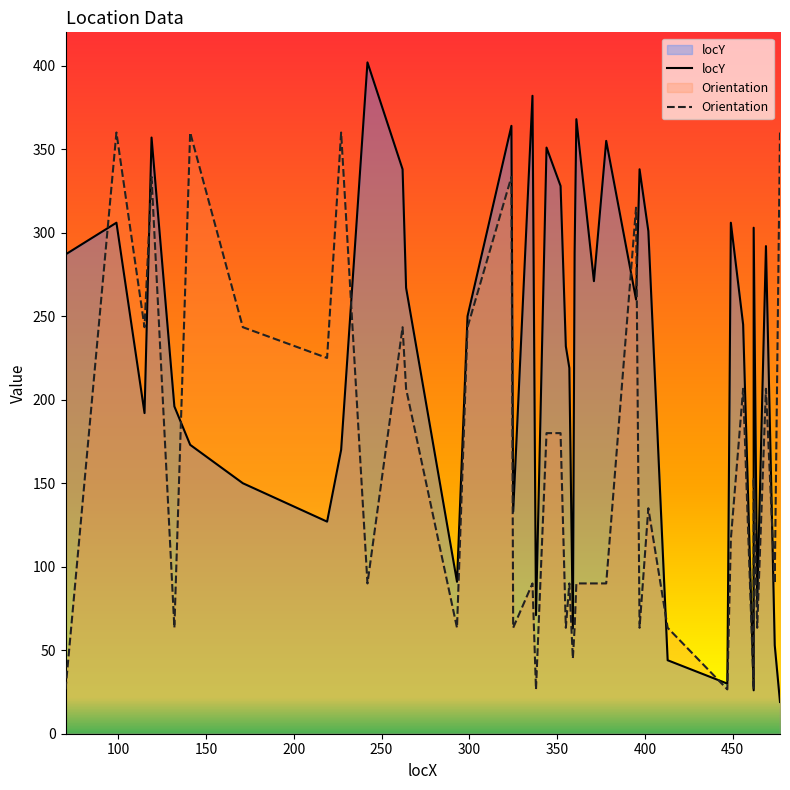

What is the smallest value displayed?

19.0